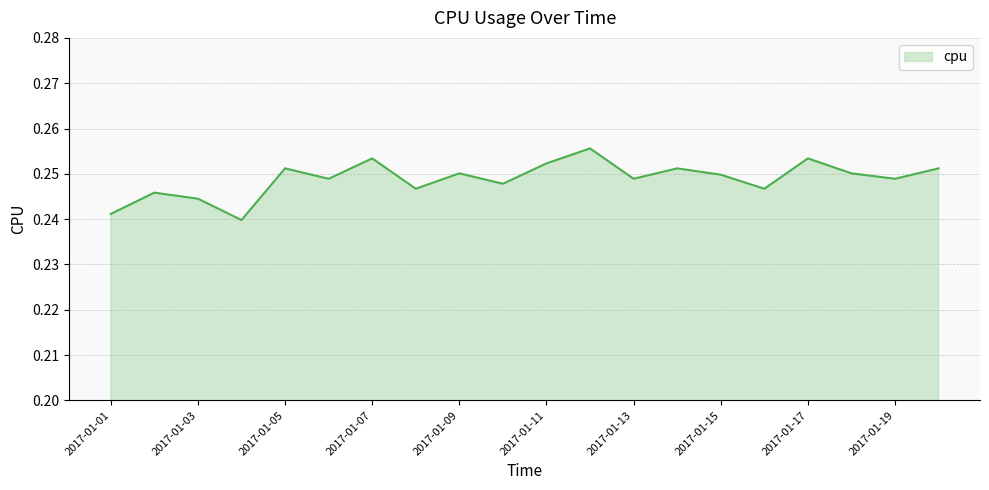

How many lines are shown in the chart?

1